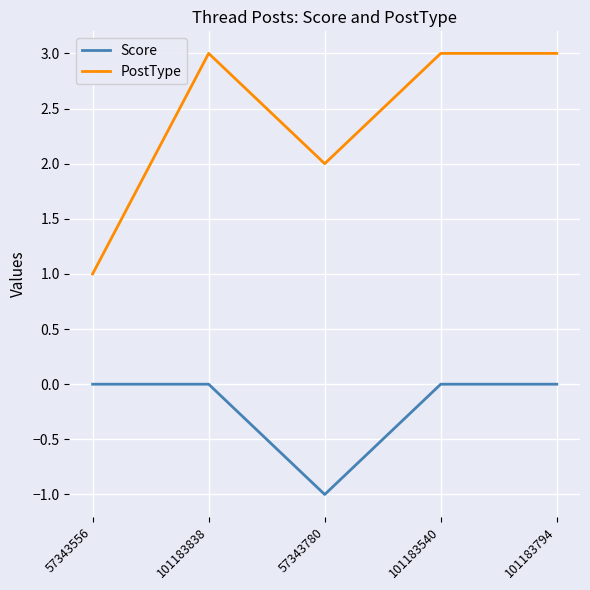

Which series has the widest spread of values?

PostType